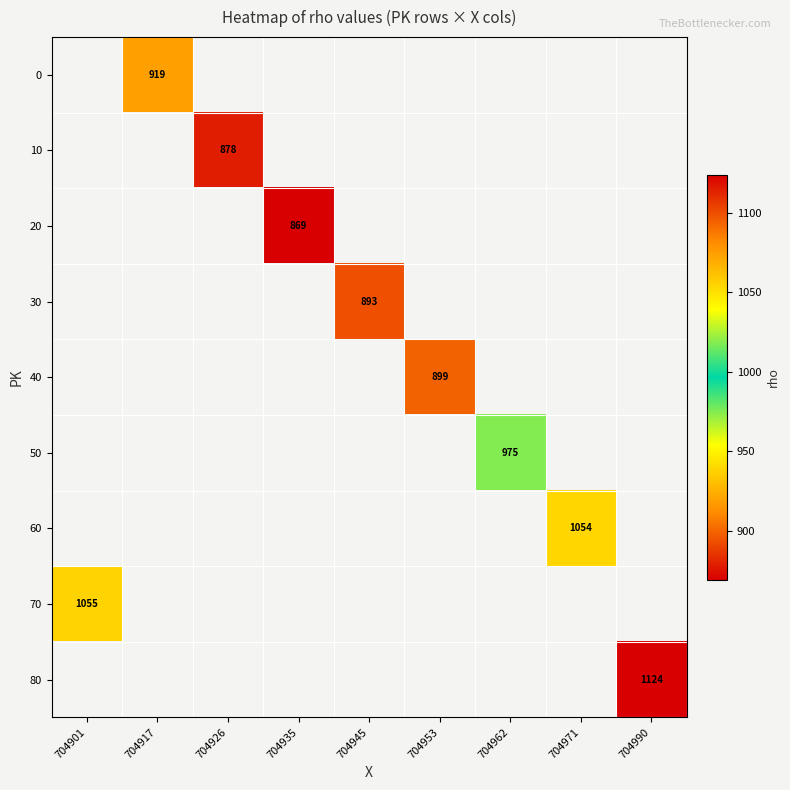

Is the value of 20 at 704935 greater than the value of 30 at 704945?

No